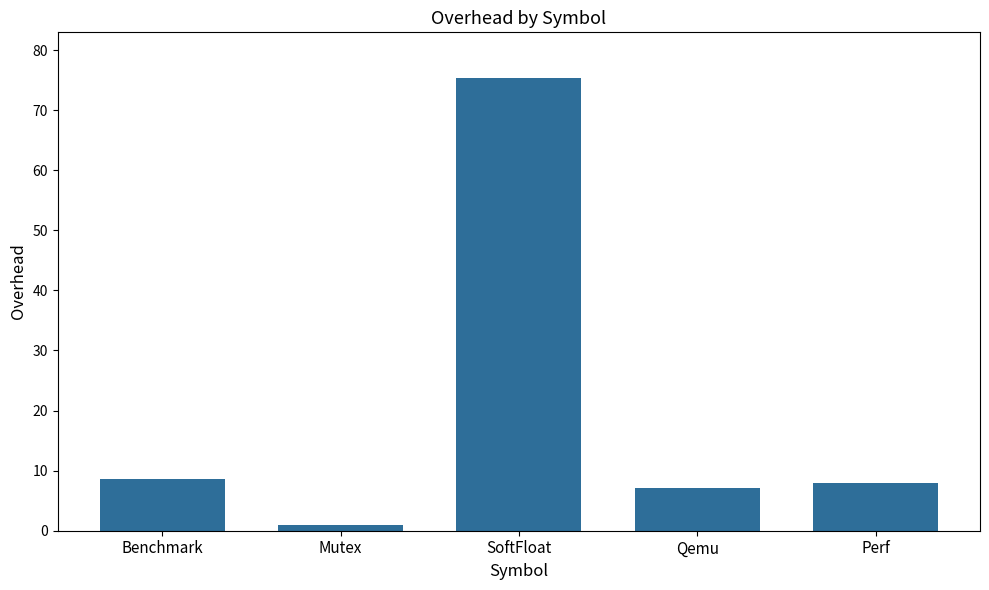

How many data points does each series have?

5